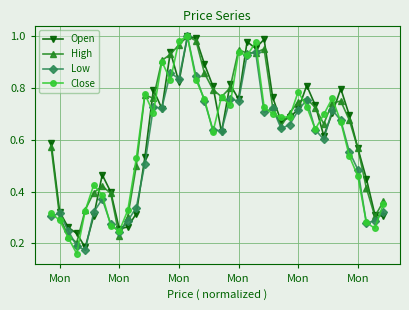

True or false: Low has more than 0 interior local peaks.

True